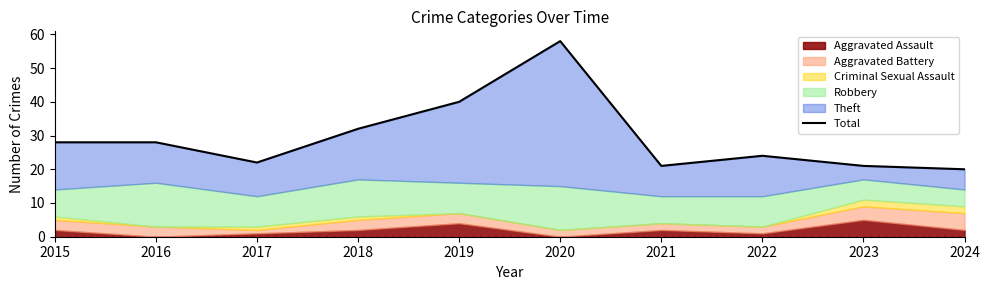

Reading left to right, transcribe all the data shown in this chart.

2015=28	2016=28	2017=22	2018=32	2019=40	2020=58	2021=21	2022=24	2023=21	2024=20